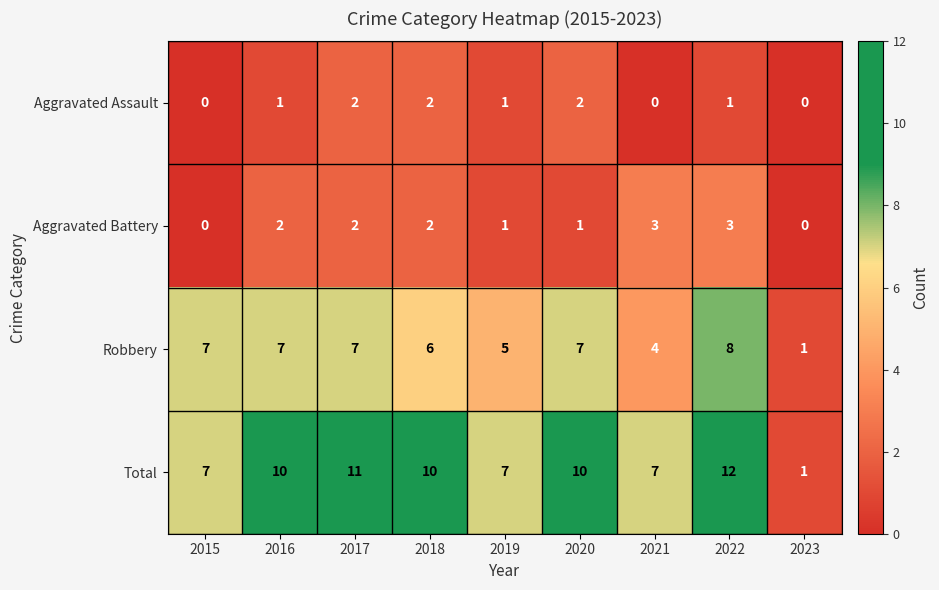

What value does the Total series have at 2020, to the nearest 10?

10